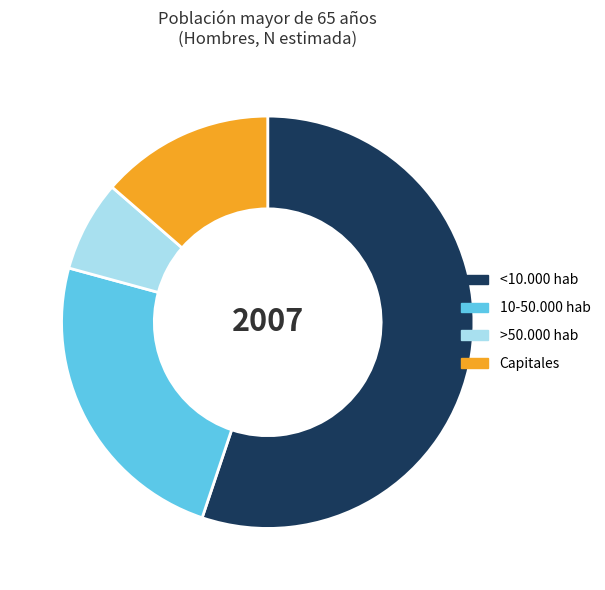

Does any single category account for the majority?

Yes